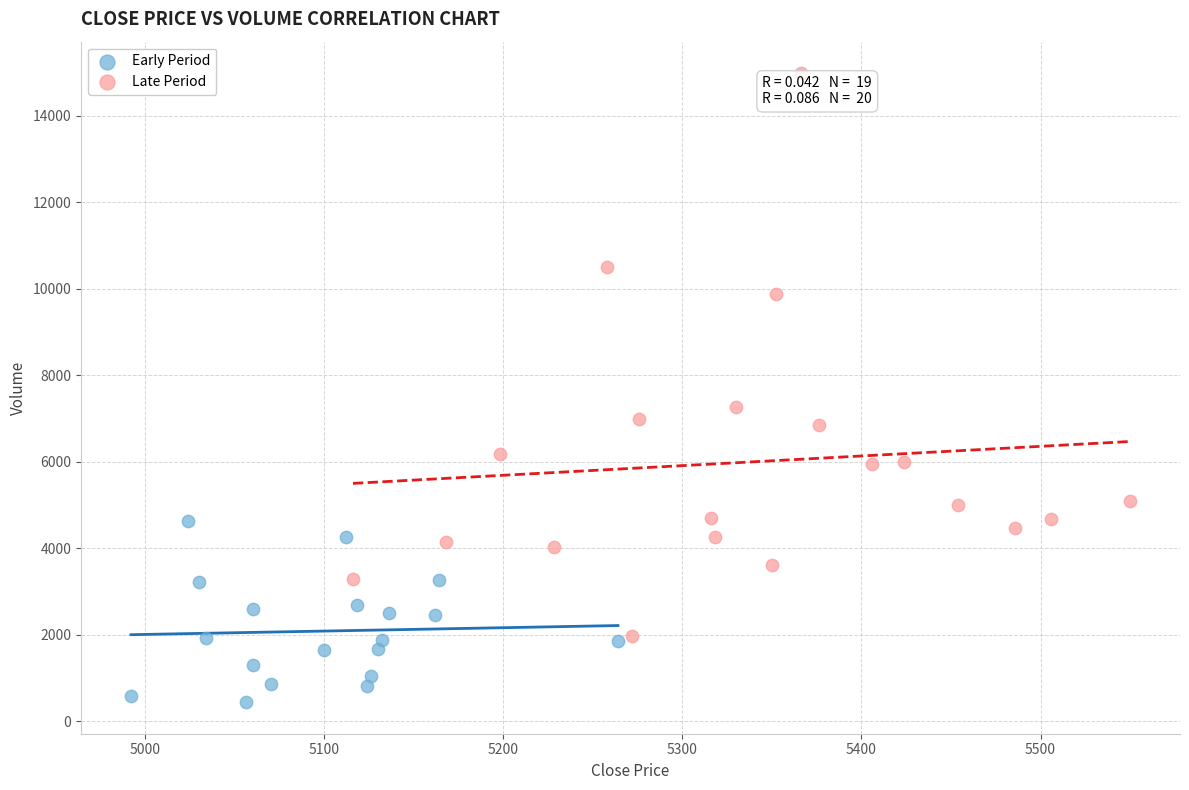

Which series contains the highest Y value?

Late Period